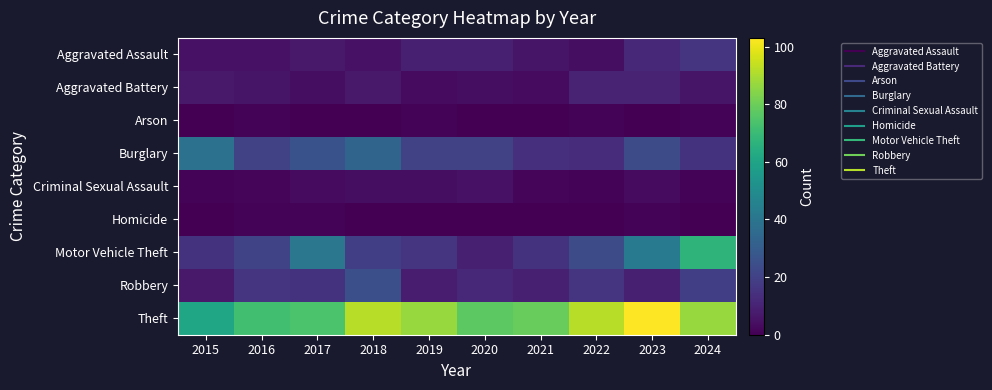

Which label corresponds to the smallest value in the chart?

2015